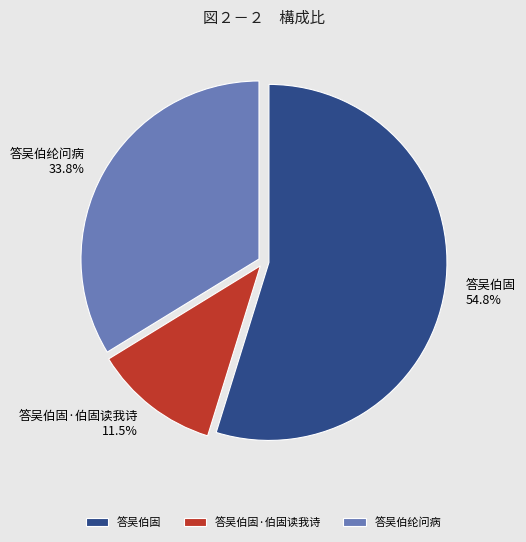

Which slice is the largest?

答吴伯固